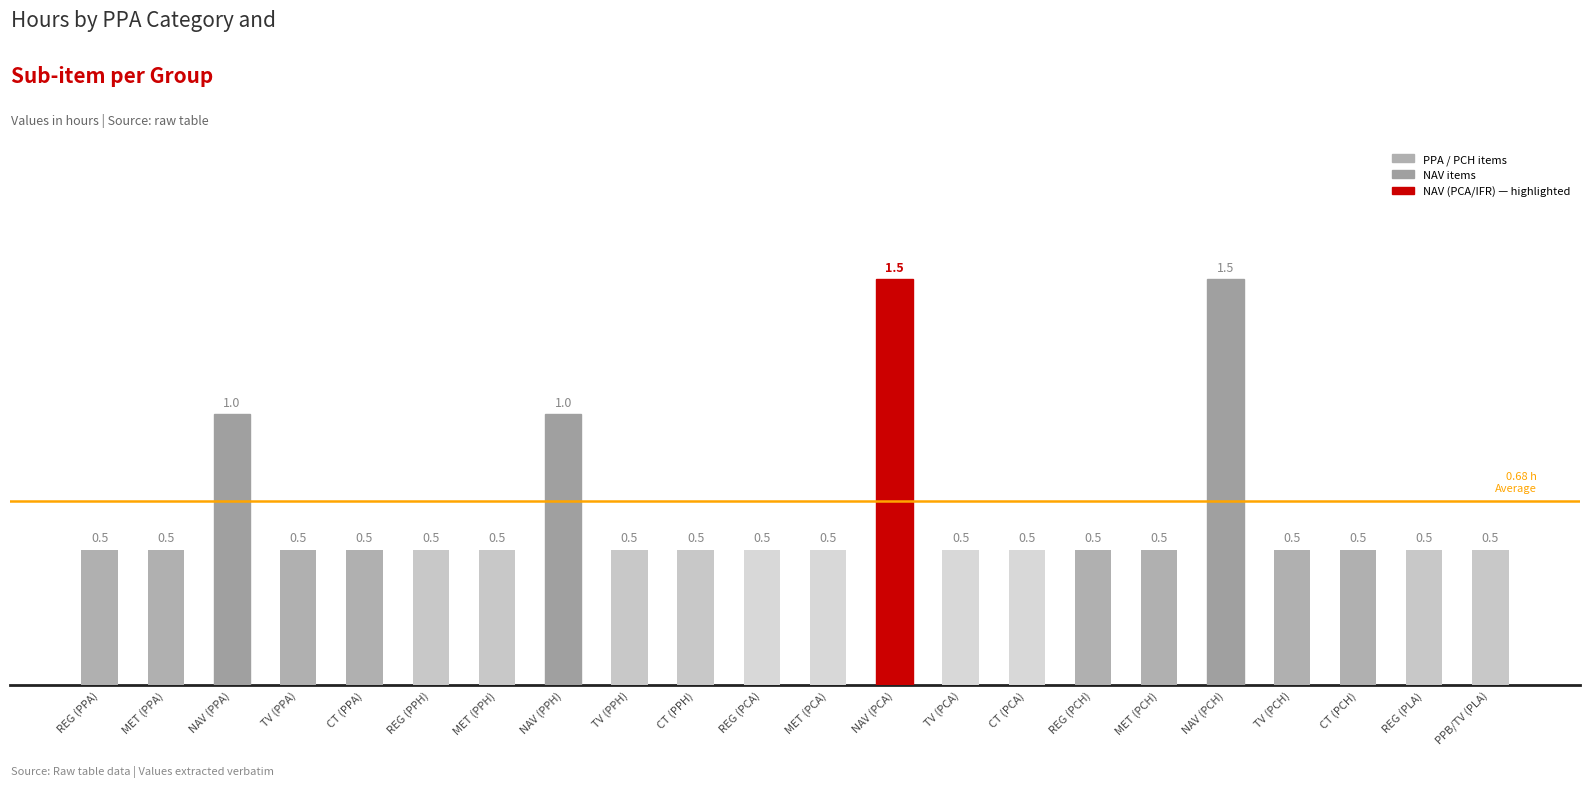

True or false: the data shows 0.5 at MET (PCA).

True